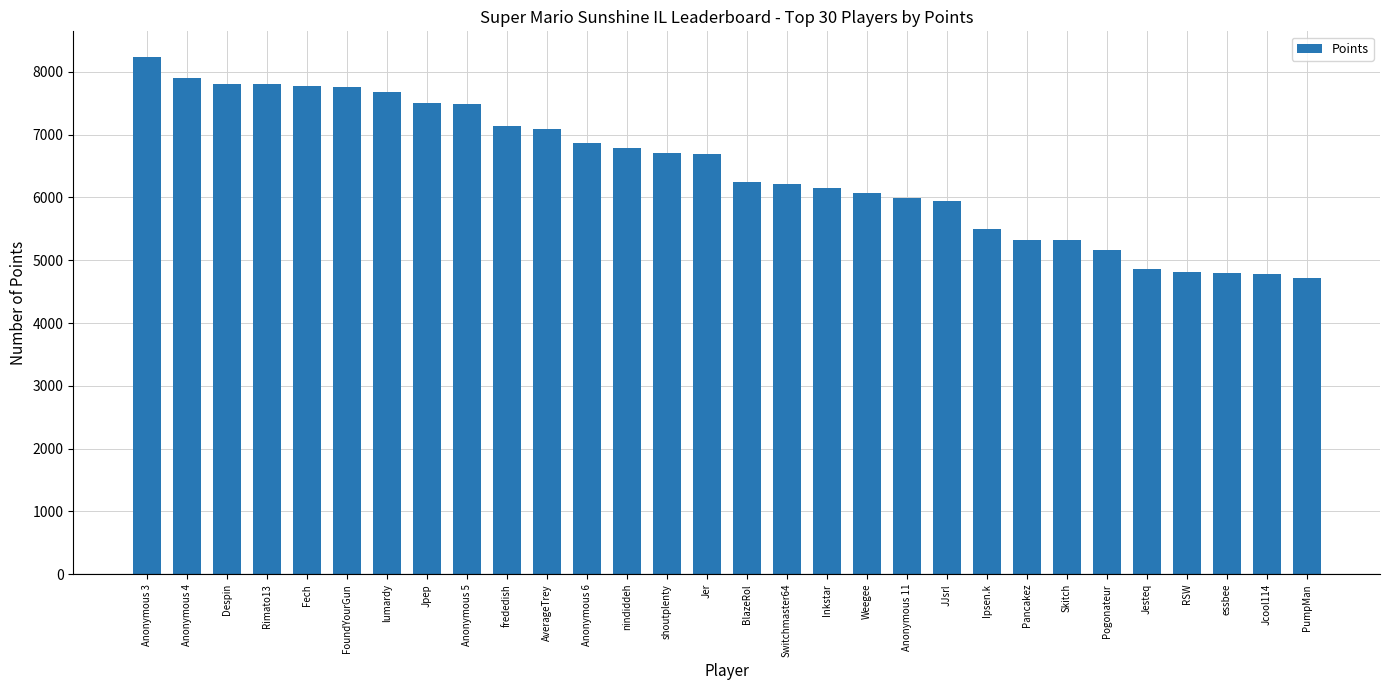

What is the value of the 18th bar from the left?

6144